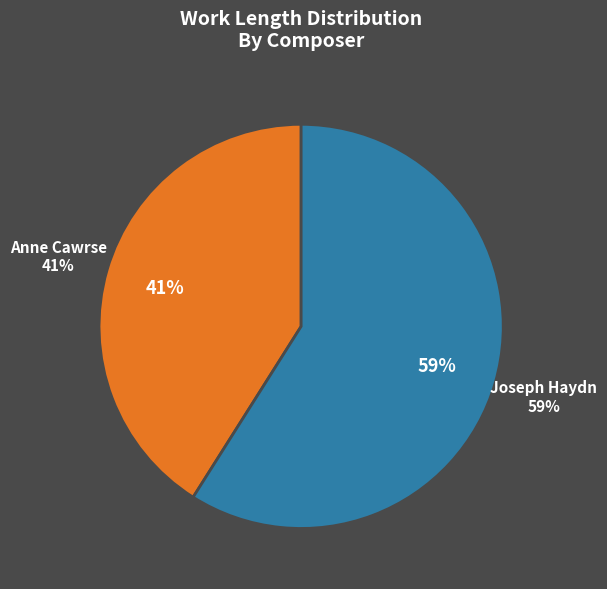

Combined, do Anne Cawrse and Joseph Haydn account for over 50%?

Yes